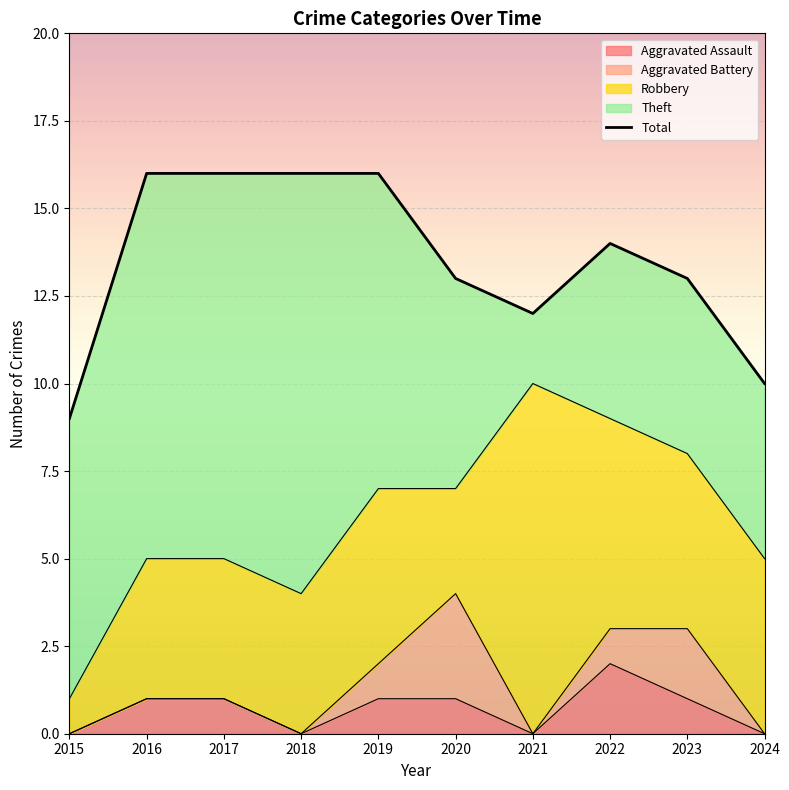

Which category has the lowest value in the Theft series?

2021